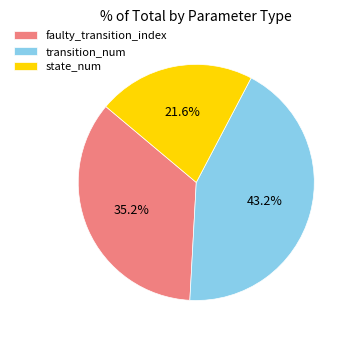

What is the smallest slice in the pie chart?

state_num